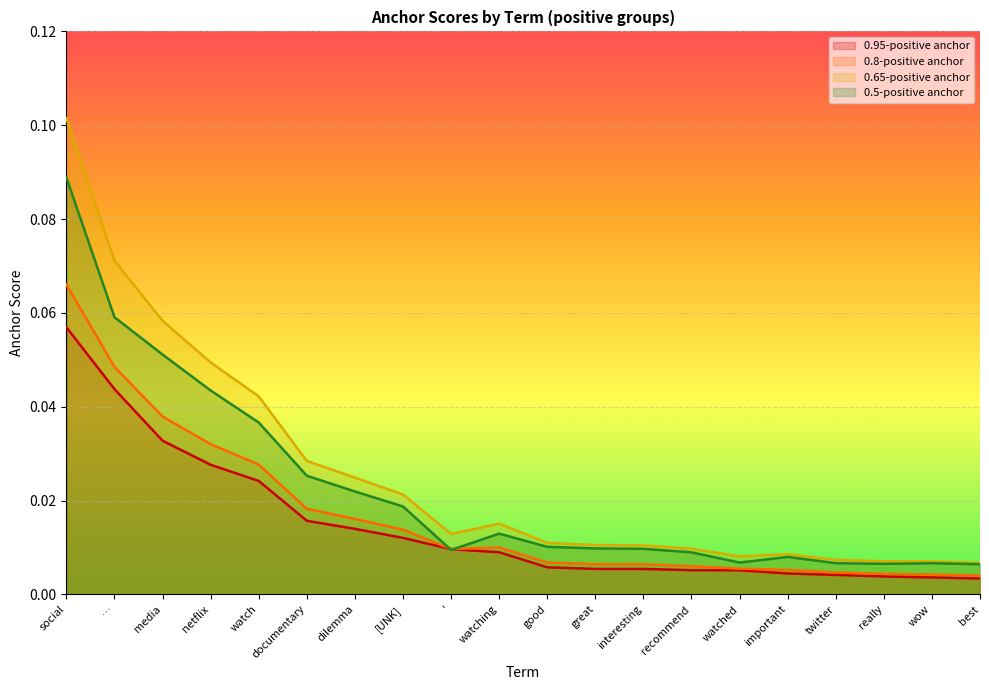

What are all the series names shown in the legend?

0.95-positive anchor, 0.8-positive anchor, 0.65-positive anchor, 0.5-positive anchor